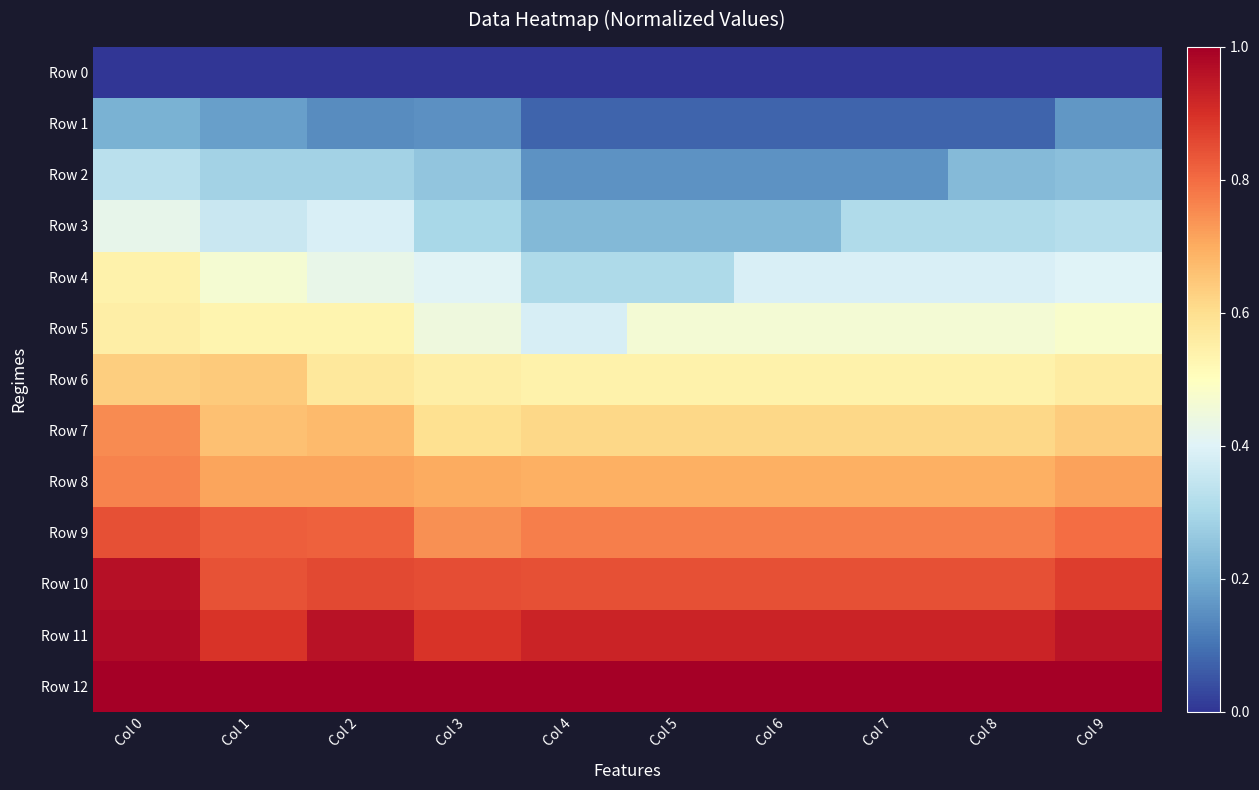

Reading left to right, extract all data points from this chart.

Row 0: Col 0=0.0	Col 1=0.0	Col 2=0.0	Col 3=0.0	Col 4=0.0	Col 5=0.0	Col 6=0.0	Col 7=0.0	Col 8=0.0	Col 9=0.0
Row 1: Col 0=0.2	Col 1=0.2	Col 2=0.1	Col 3=0.1	Col 4=0.1	Col 5=0.1	Col 6=0.1	Col 7=0.1	Col 8=0.1	Col 9=0.2
Row 2: Col 0=0.3	Col 1=0.3	Col 2=0.3	Col 3=0.3	Col 4=0.2	Col 5=0.2	Col 6=0.2	Col 7=0.2	Col 8=0.2	Col 9=0.2
Row 3: Col 0=0.4	Col 1=0.4	Col 2=0.4	Col 3=0.3	Col 4=0.2	Col 5=0.2	Col 6=0.2	Col 7=0.3	Col 8=0.3	Col 9=0.3
Row 4: Col 0=0.5	Col 1=0.5	Col 2=0.4	Col 3=0.4	Col 4=0.3	Col 5=0.3	Col 6=0.4	Col 7=0.4	Col 8=0.4	Col 9=0.4
Row 5: Col 0=0.6	Col 1=0.5	Col 2=0.5	Col 3=0.4	Col 4=0.4	Col 5=0.5	Col 6=0.5	Col 7=0.5	Col 8=0.5	Col 9=0.5
Row 6: Col 0=0.6	Col 1=0.6	Col 2=0.6	Col 3=0.6	Col 4=0.5	Col 5=0.5	Col 6=0.5	Col 7=0.5	Col 8=0.5	Col 9=0.6
Row 7: Col 0=0.8	Col 1=0.7	Col 2=0.7	Col 3=0.6	Col 4=0.6	Col 5=0.6	Col 6=0.6	Col 7=0.6	Col 8=0.6	Col 9=0.6
Row 8: Col 0=0.8	Col 1=0.7	Col 2=0.7	Col 3=0.7	Col 4=0.7	Col 5=0.7	Col 6=0.7	Col 7=0.7	Col 8=0.7	Col 9=0.7
Row 9: Col 0=0.8	Col 1=0.8	Col 2=0.8	Col 3=0.7	Col 4=0.8	Col 5=0.8	Col 6=0.8	Col 7=0.8	Col 8=0.8	Col 9=0.8
Row 10: Col 0=1.0	Col 1=0.8	Col 2=0.9	Col 3=0.9	Col 4=0.8	Col 5=0.8	Col 6=0.8	Col 7=0.8	Col 8=0.8	Col 9=0.9
Row 11: Col 0=1.0	Col 1=0.9	Col 2=1.0	Col 3=0.9	Col 4=0.9	Col 5=0.9	Col 6=0.9	Col 7=0.9	Col 8=0.9	Col 9=1.0
Row 12: Col 0=1.0	Col 1=1.0	Col 2=1.0	Col 3=1.0	Col 4=1.0	Col 5=1.0	Col 6=1.0	Col 7=1.0	Col 8=1.0	Col 9=1.0